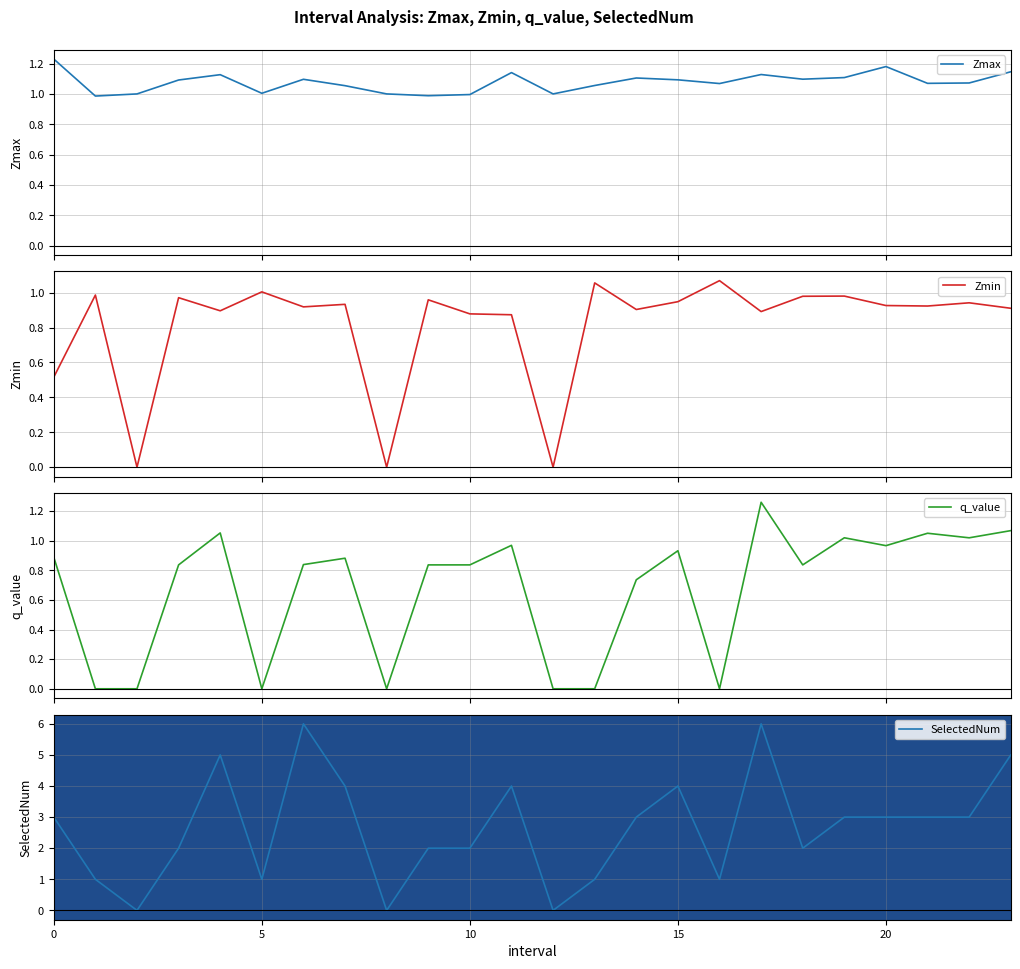

Which series changed the most between 11 and 18?

SelectedNum